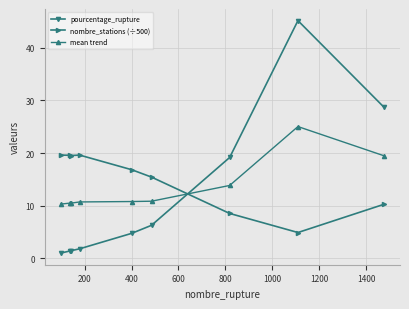

What are all the series names shown in the legend?

pourcentage_rupture, nombre_stations (÷500), mean trend